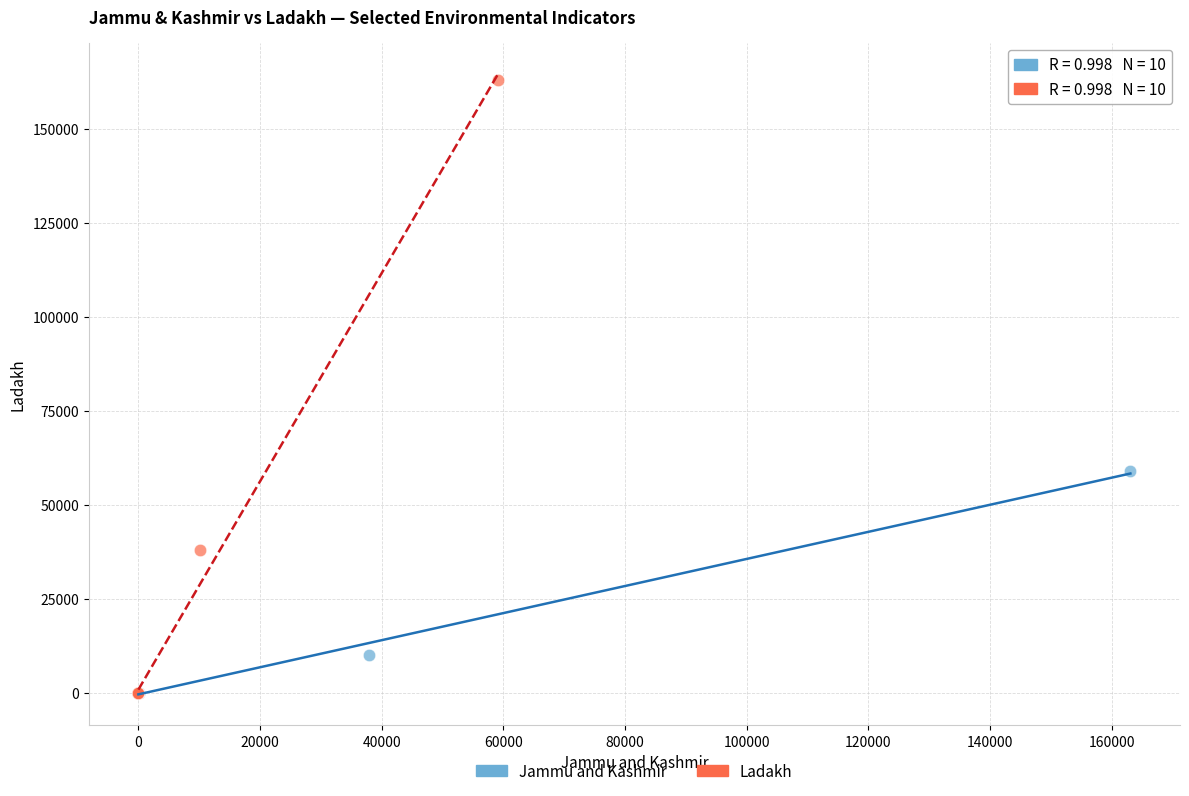

Which series has the widest spread of Y values?

Ladakh